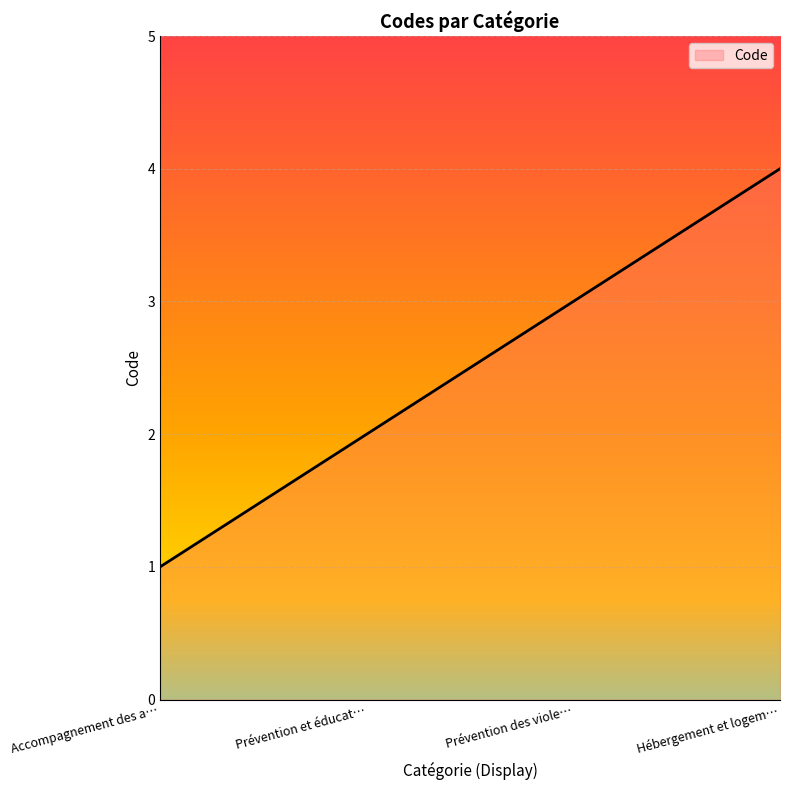

True or false: the data has more than 2 interior local peaks.

False